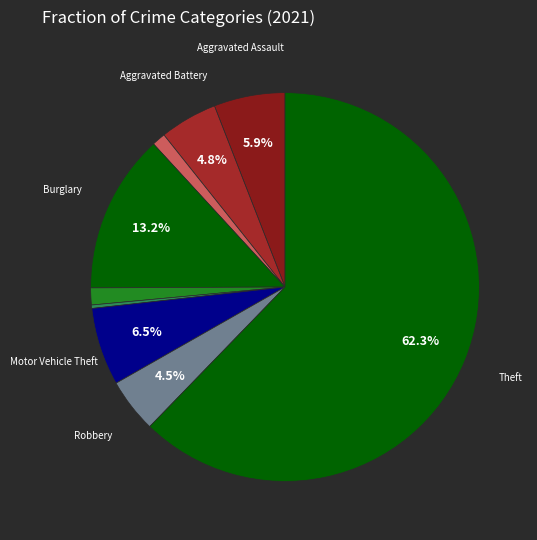

What is the largest slice in the pie chart?

Theft